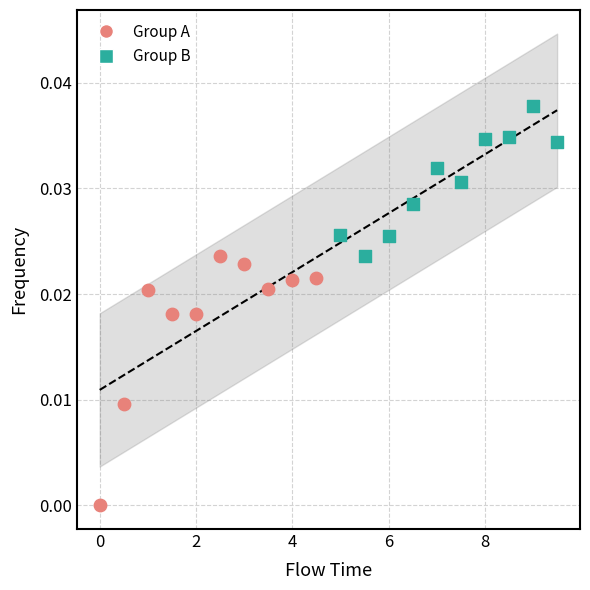

Which series contains the lowest Y value?

Group A